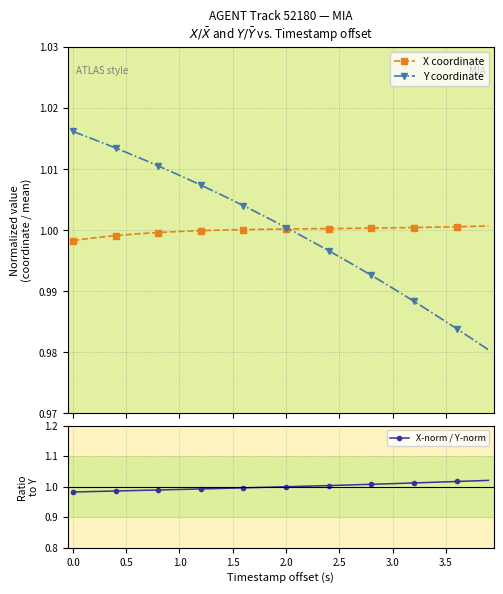

Which series has the largest total across all categories?

X-norm / Y-norm